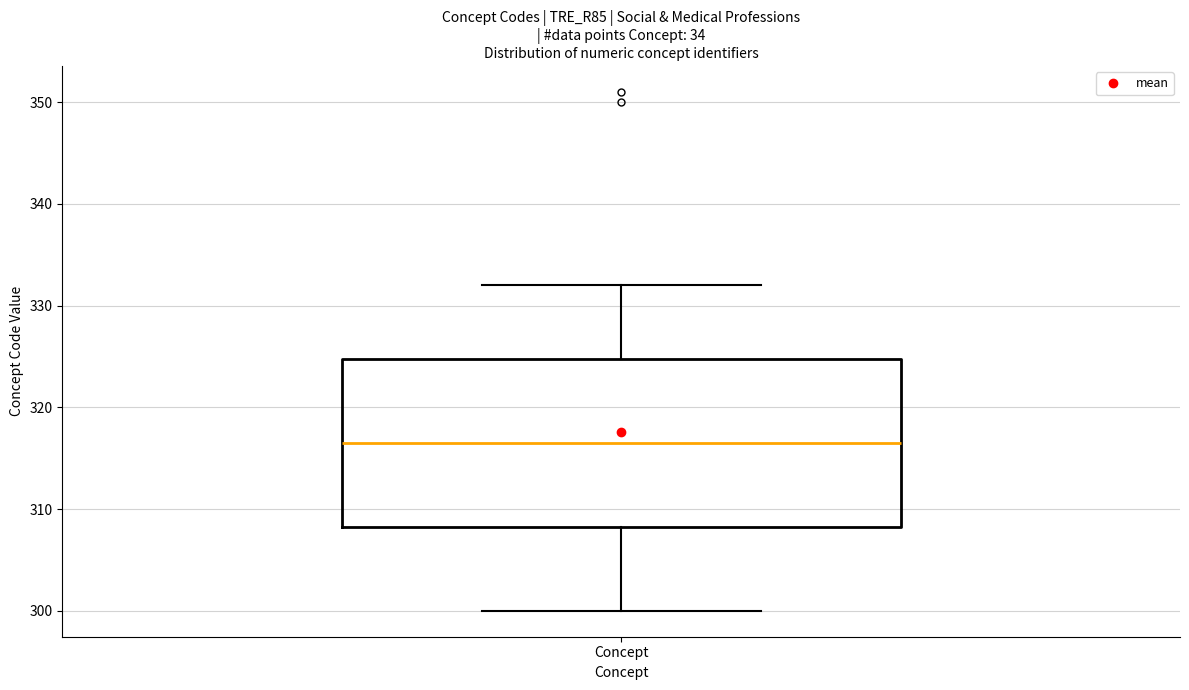

Where does the upper whisker of the box for Concept end on the y-axis? The values are not printed on the chart, so give them approximately, as read against the axis.

332